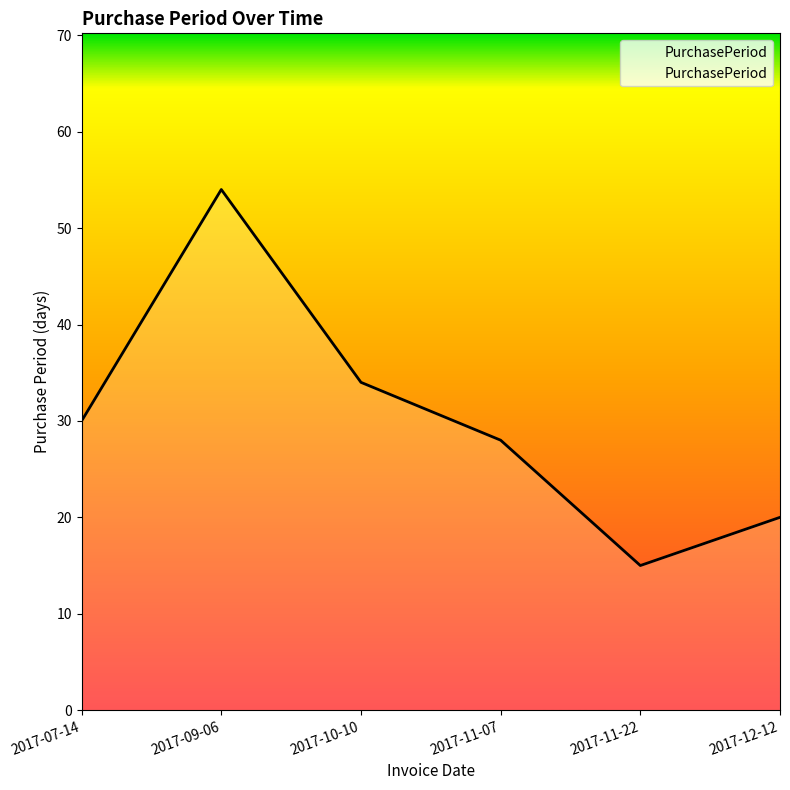

At which category does the data reach its first local peak?

2017-09-06